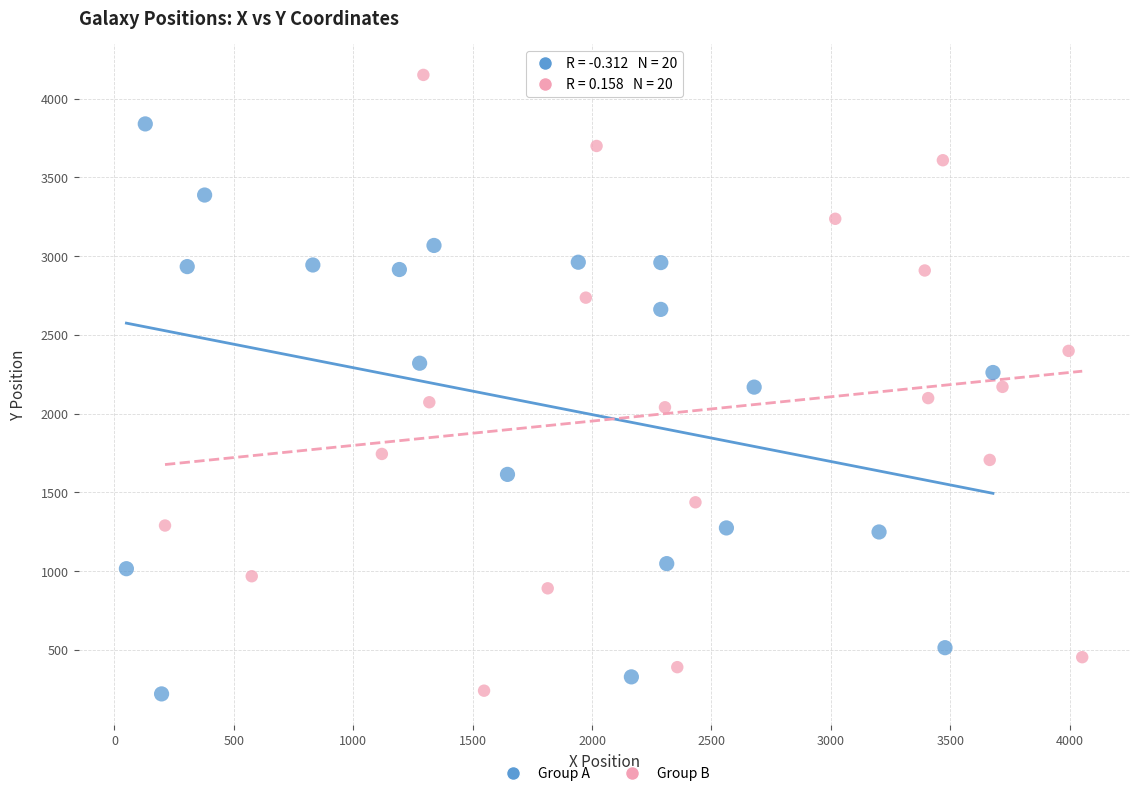

Which series contains the highest Y value?

Group B